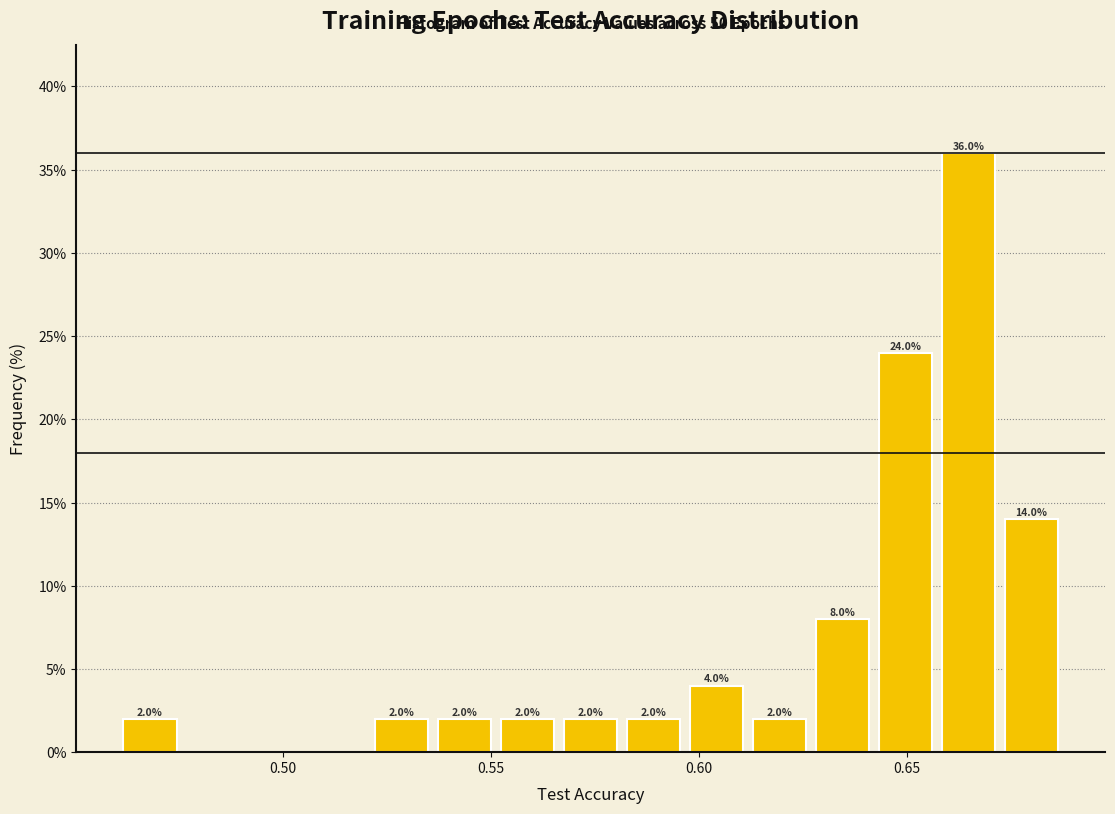

Around what value on the x-axis is the tallest bar? Give the approximate position of its centre, as read against the axis.

0.665